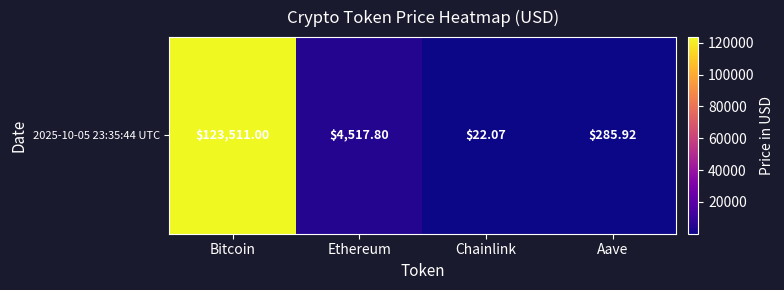

What value does the data have at Aave?

285.9